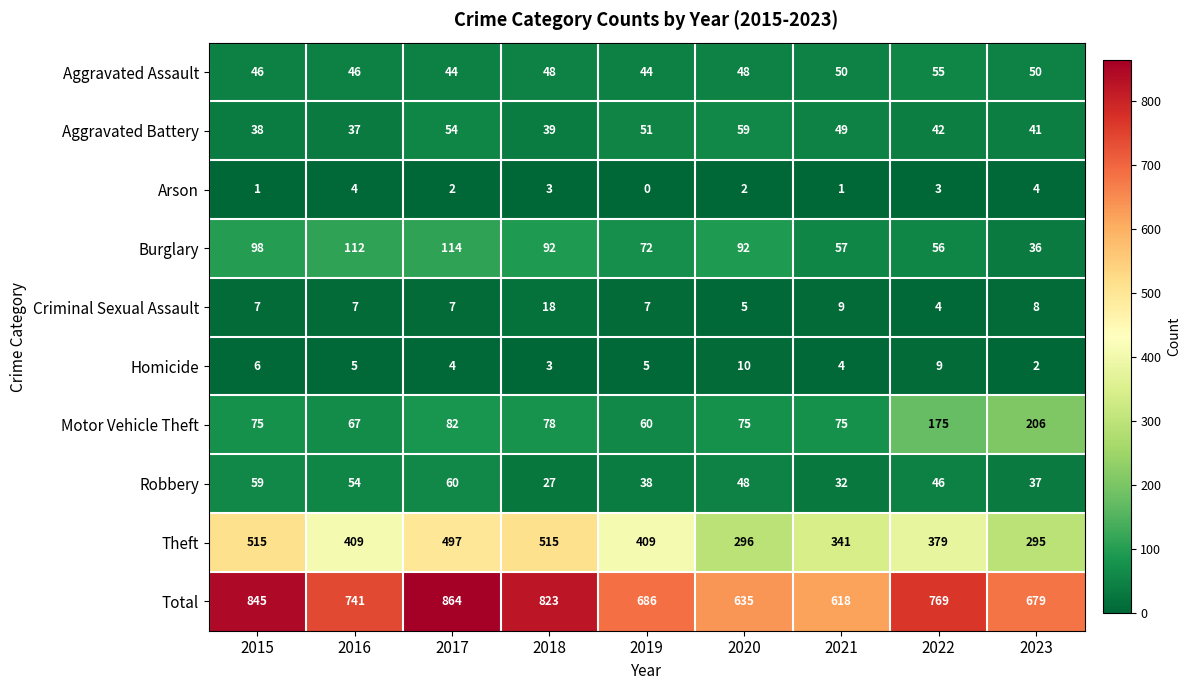

Between 2019 and 2022, which series saw the biggest shift?

Motor Vehicle Theft